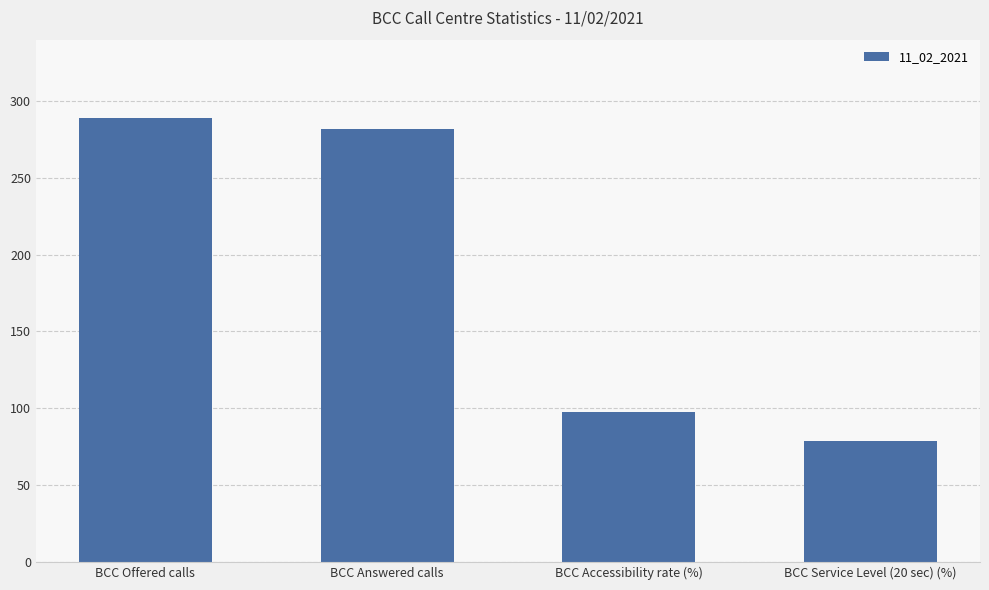

What is the smallest value displayed?

78.9